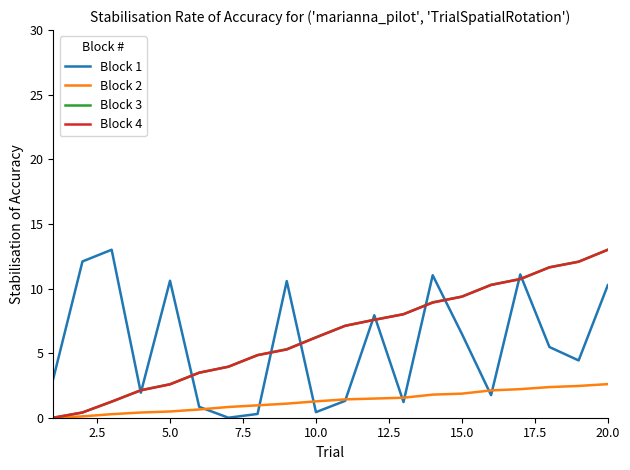

What is the highest value of the Block 3 series?

13.0